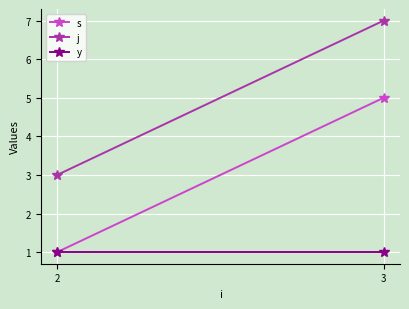

Reading left to right, what are all the values shown in this chart?

s: 1	5
j: 3	7
y: 1	1